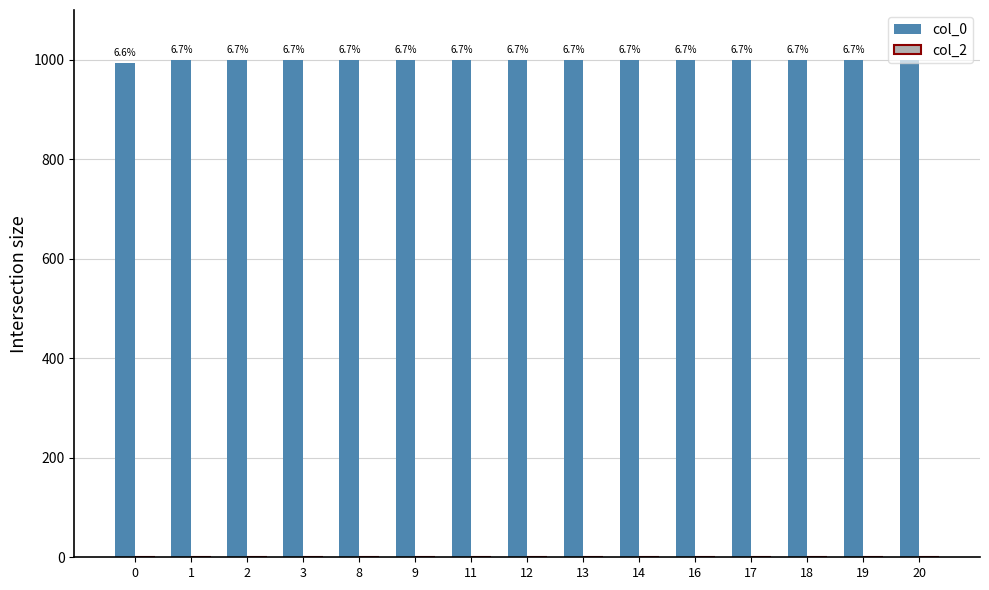

How many bars are there in total?

15